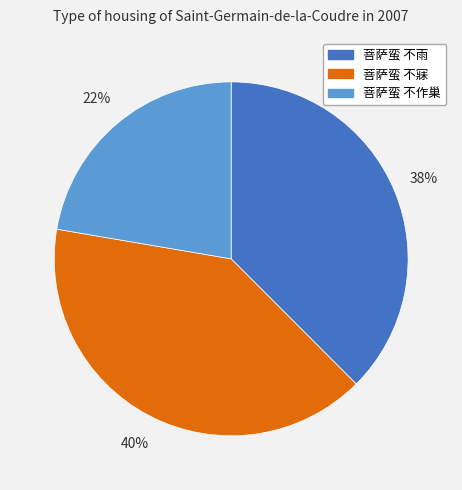

Is there a majority slice in this chart?

No